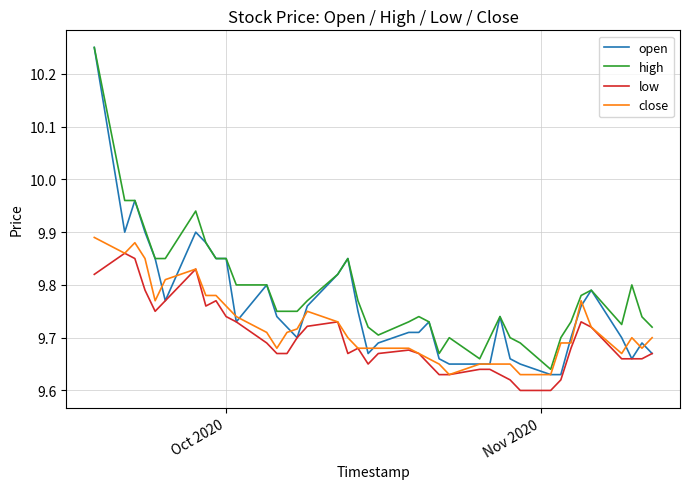

True or false: low and high intersect in this chart.

False